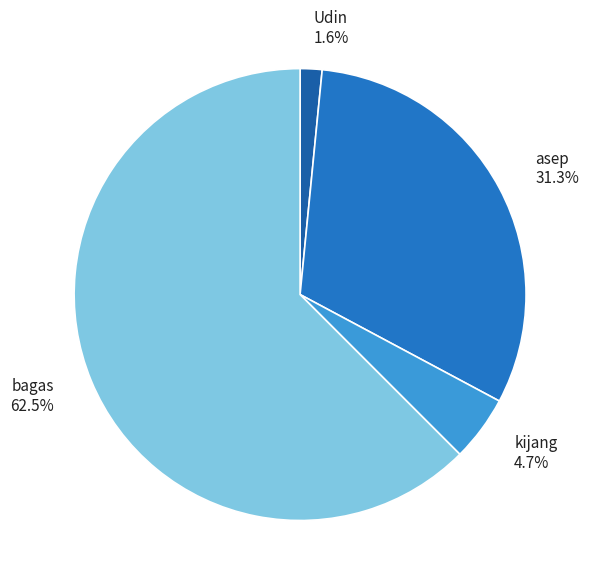

How many slices are in this pie chart?

4